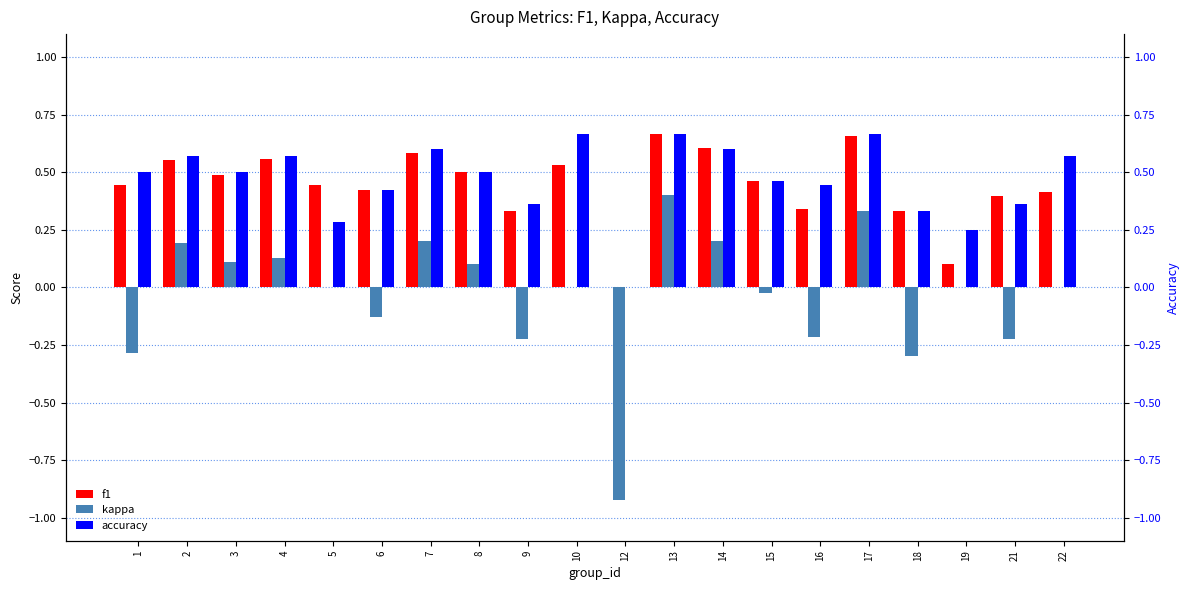

Are the bars horizontal?

No